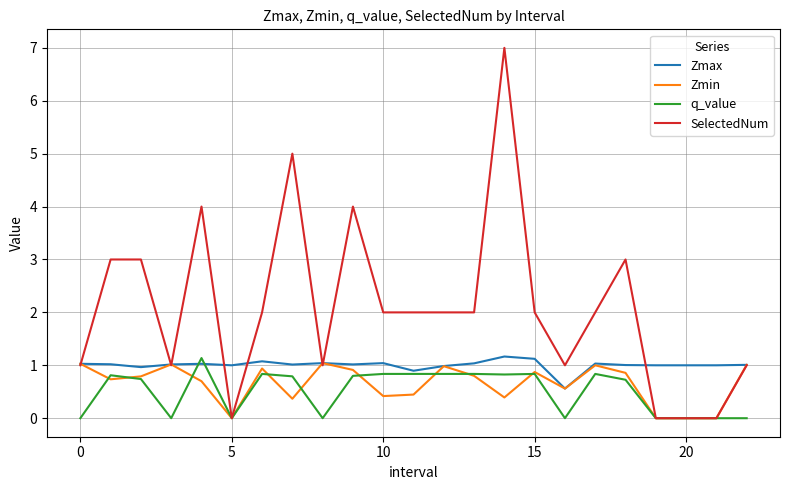

What are all the series names shown in the legend?

Zmax, Zmin, q_value, SelectedNum